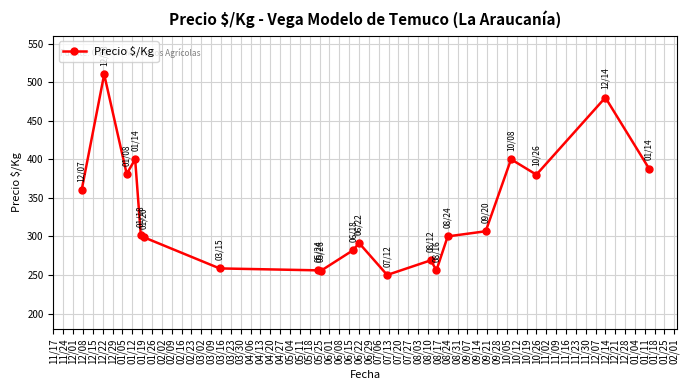

What is the greatest value displayed?

510.0